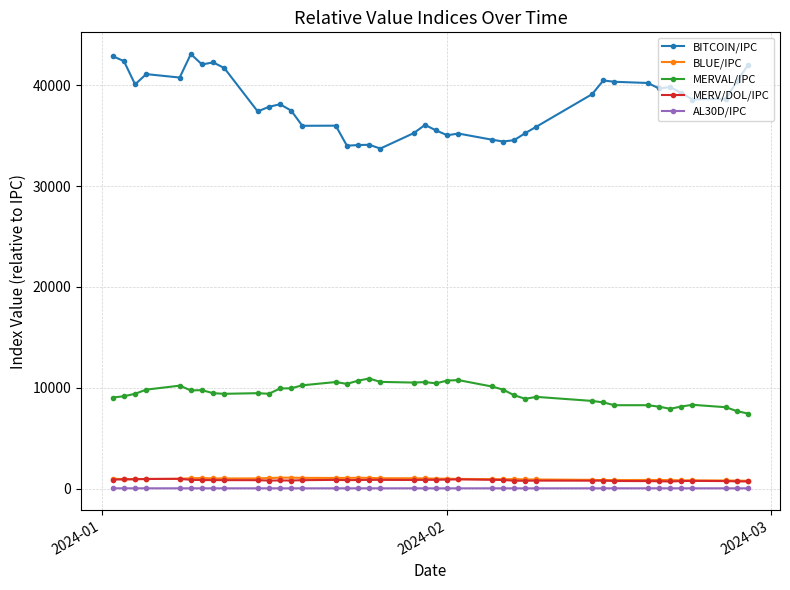

How many distinct data groups are displayed?

5